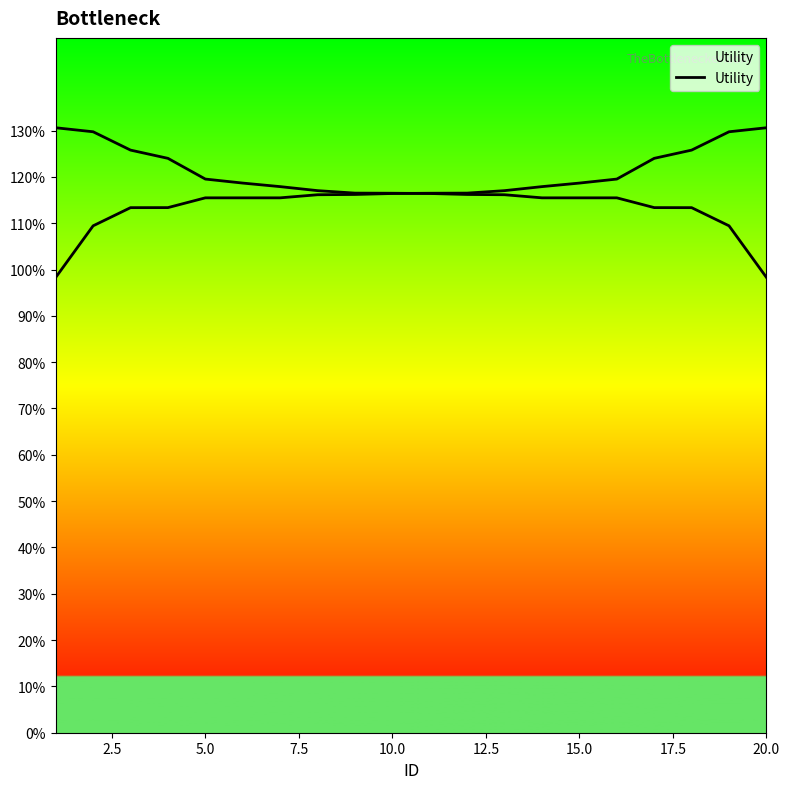

What is the average value?

1.2